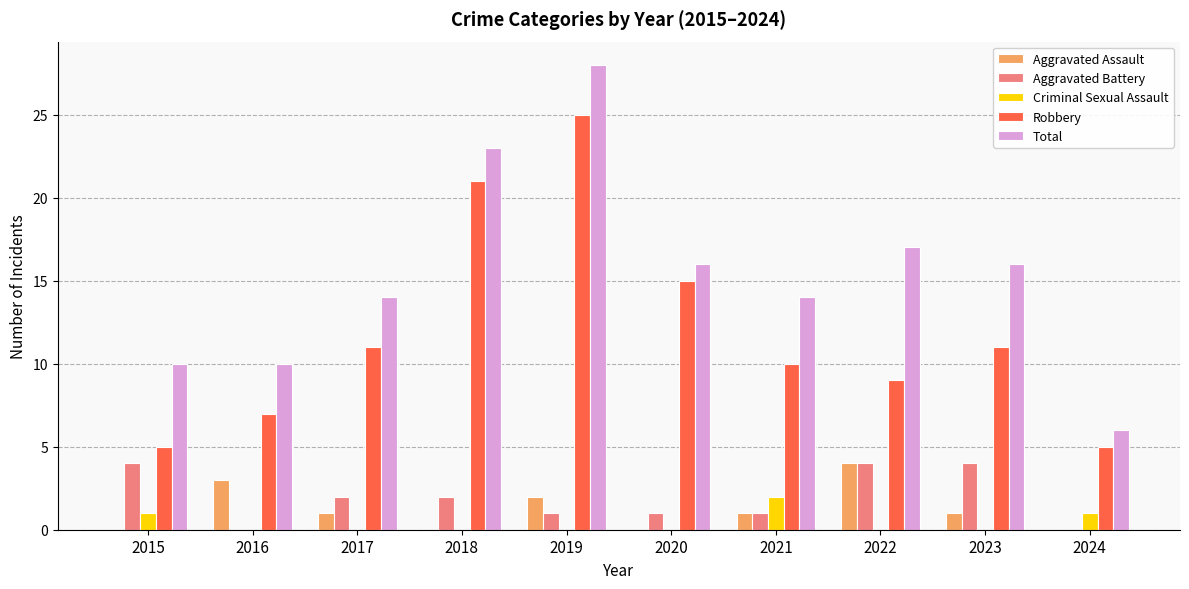

At which category does the chart reach its peak across all series?

2019